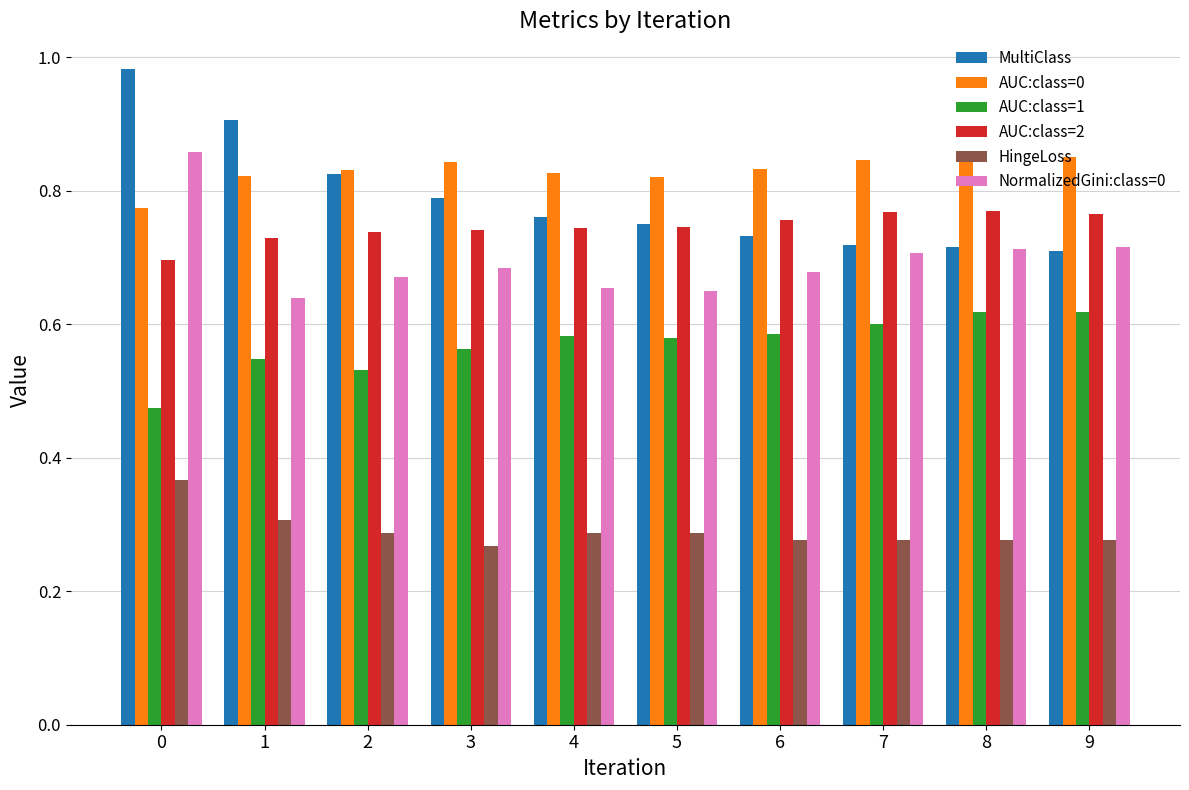

Is it true that AUC:class=2 equals 0.2 at 0?

False